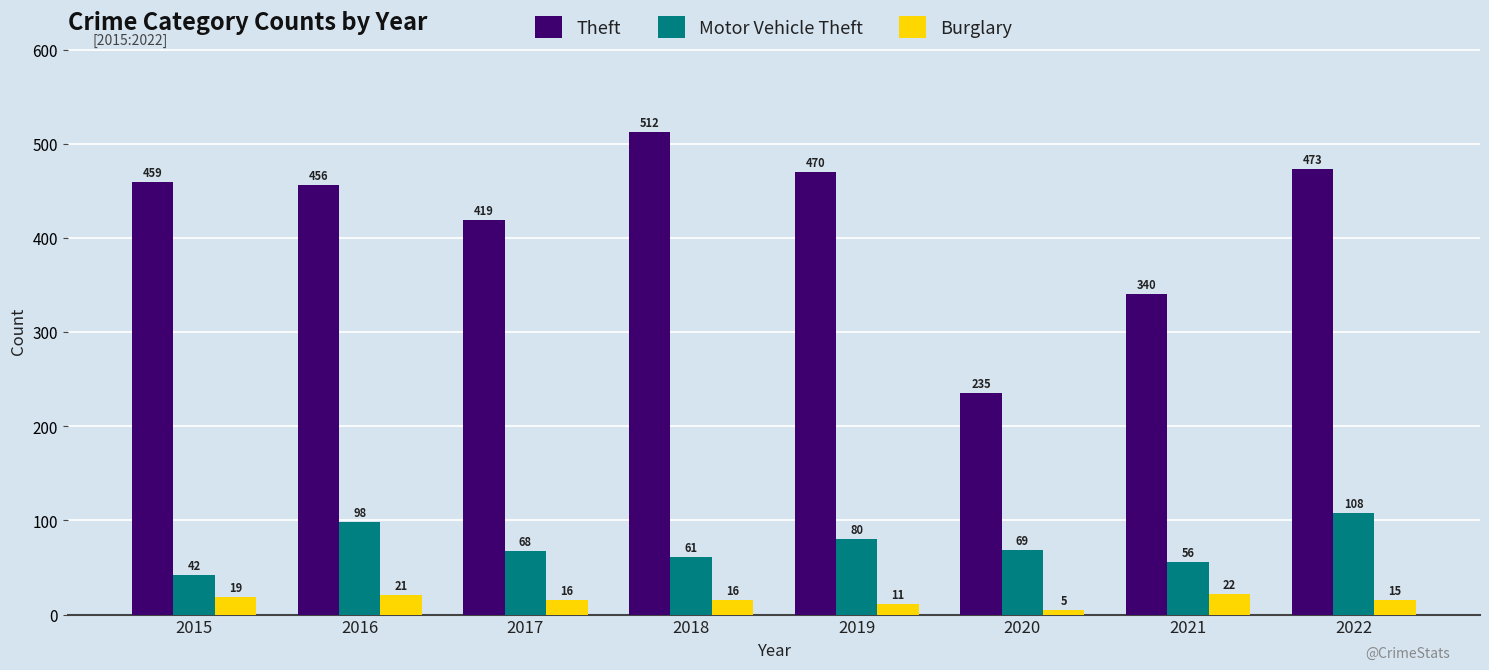

What is the sum of all Motor Vehicle Theft values?

582